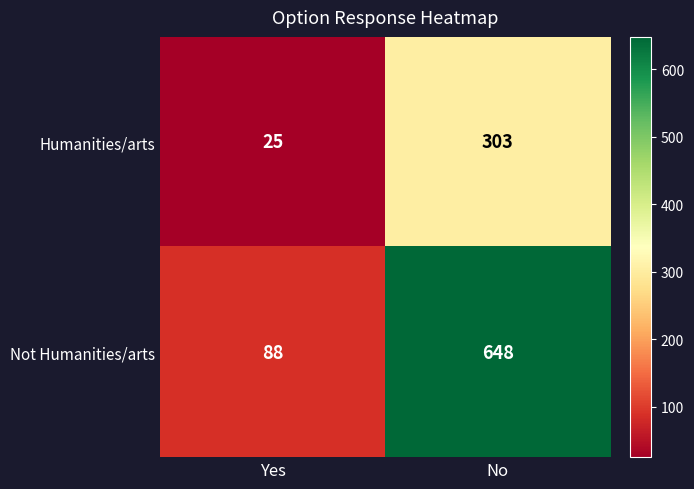

The Not Humanities/arts series shows 405 at No. True or false?

False